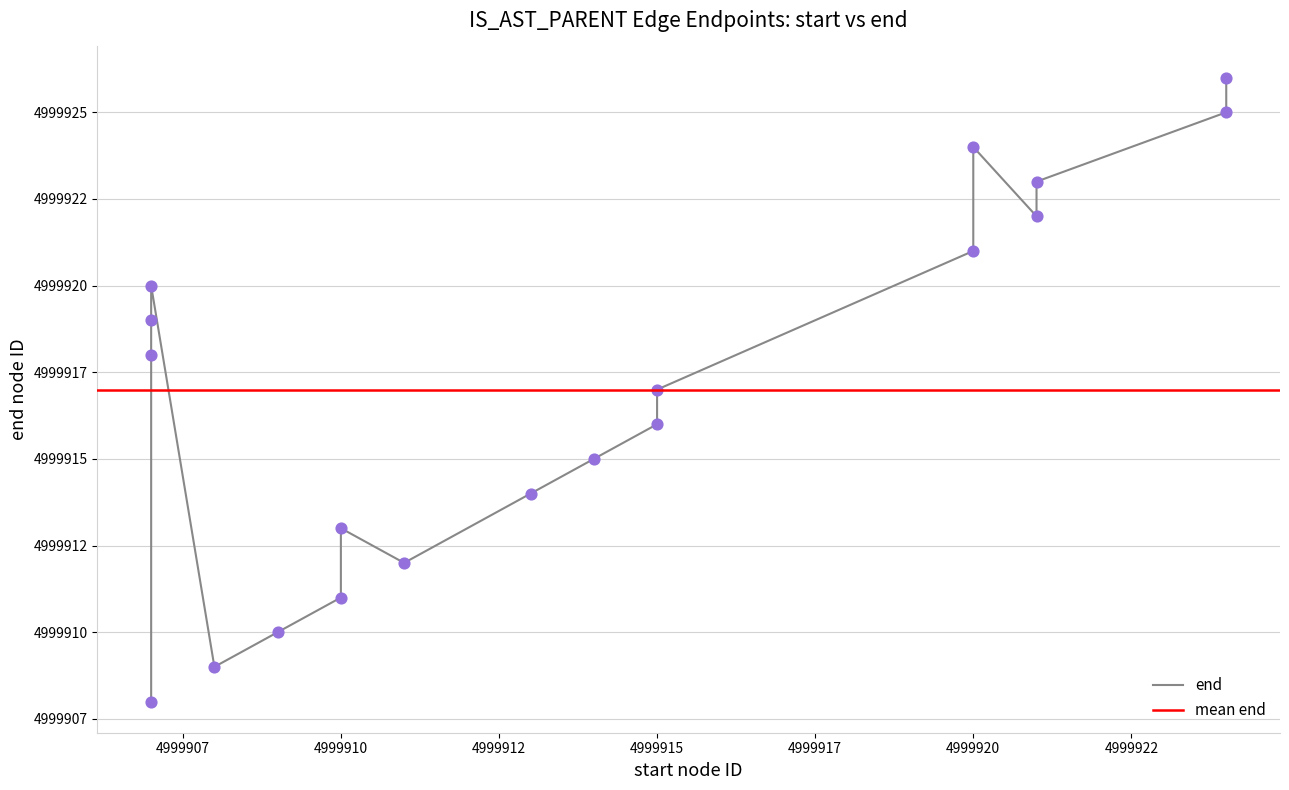

Which has a higher value, 4999910 or 4999909?

4999910